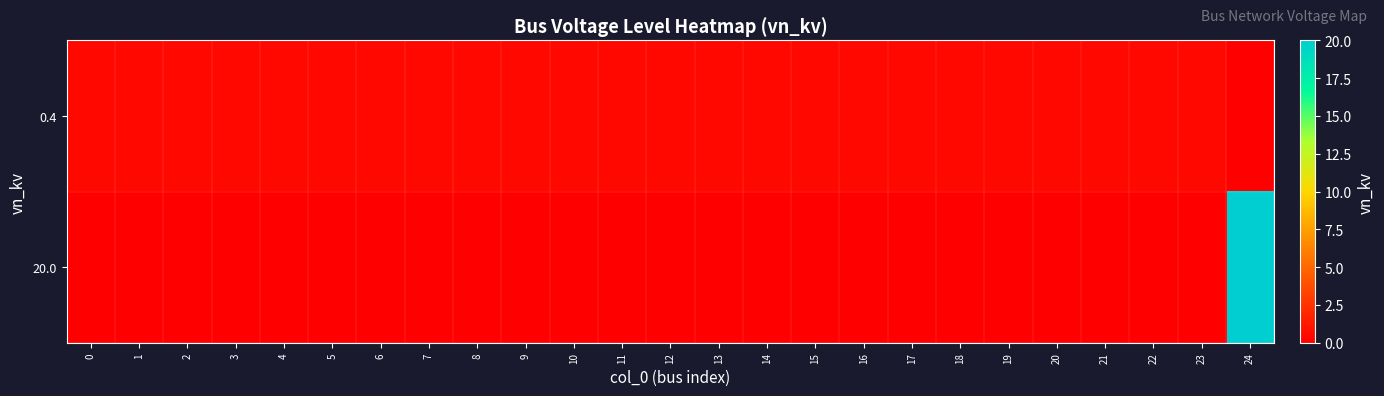

List the series in order of their peak value, lowest first.

row_0, row_1